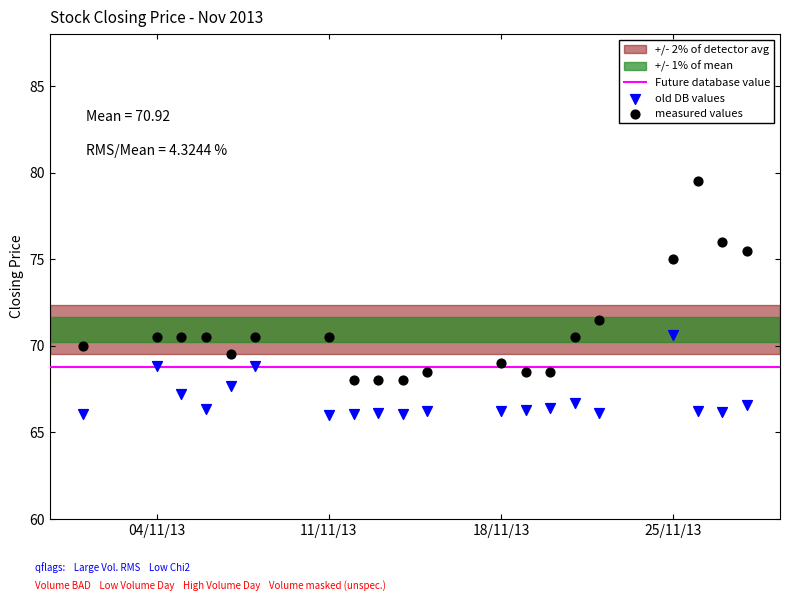

In the measured values series, what Y value is closest to 73?

71.5